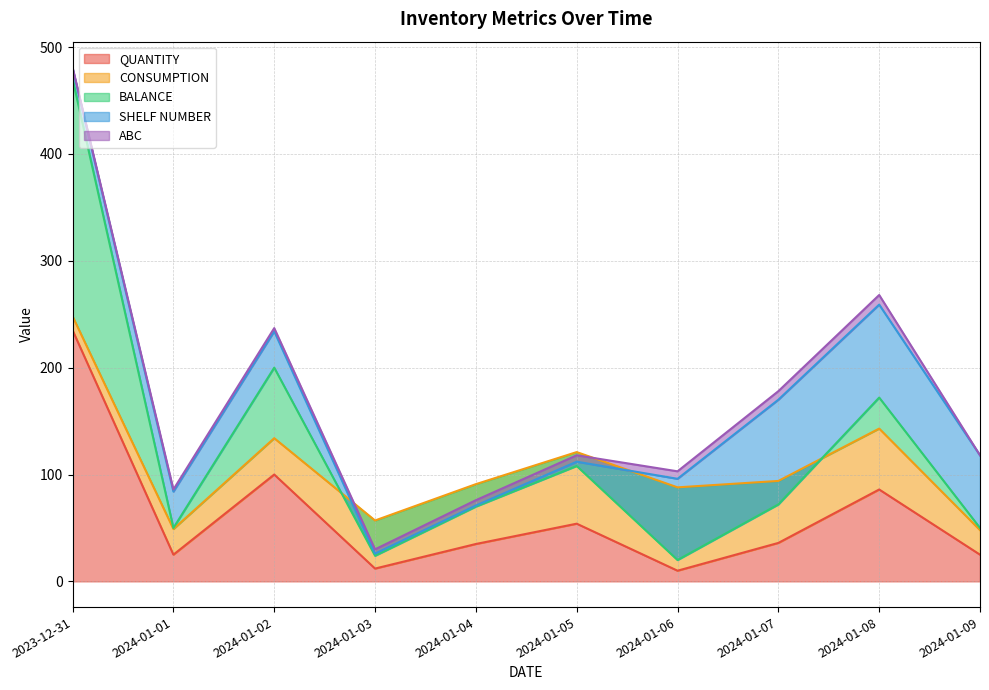

At how many categories does at least one series exceed 64?

7